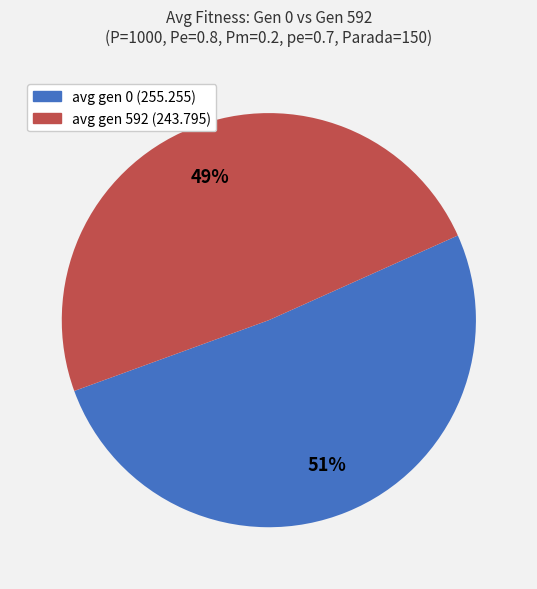

Does avg gen 592 (243.795) account for over 50% of the chart?

No